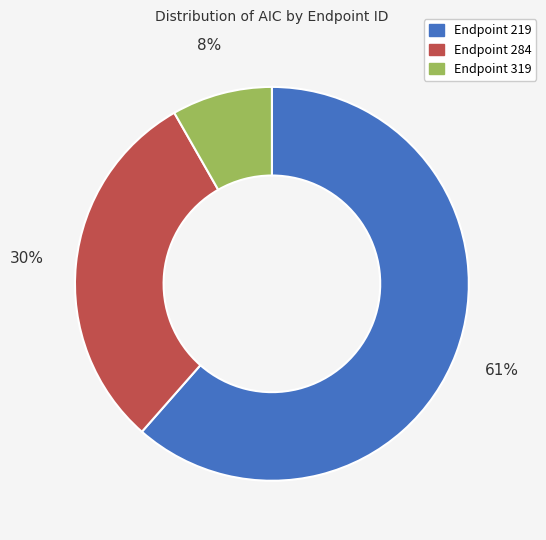

Do Endpoint 284 and Endpoint 319 together represent more than half of the pie?

No